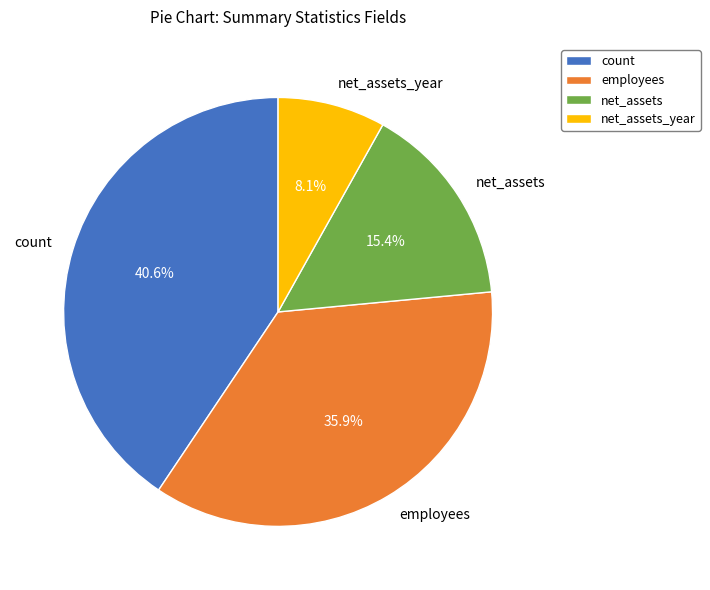

Which category has the biggest portion of the pie?

count